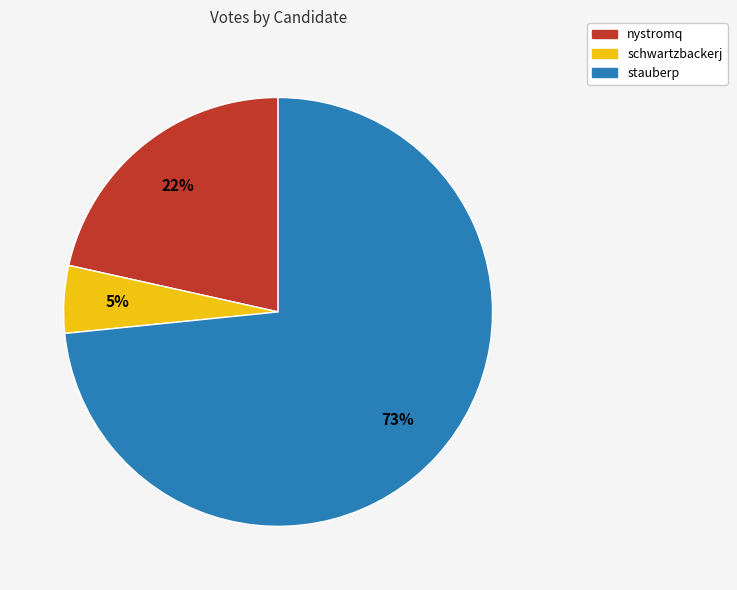

Is it true that nystromq is 22% of the pie?

True